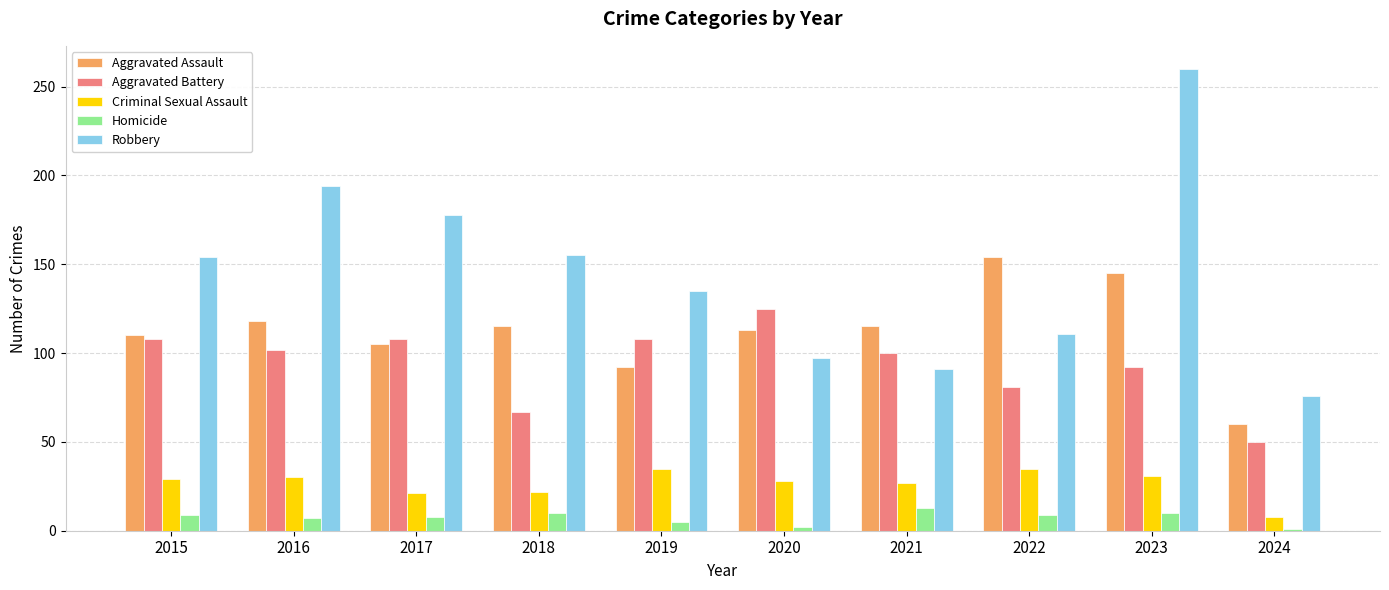

Between 2017 and 2019, which series saw the biggest shift?

Robbery